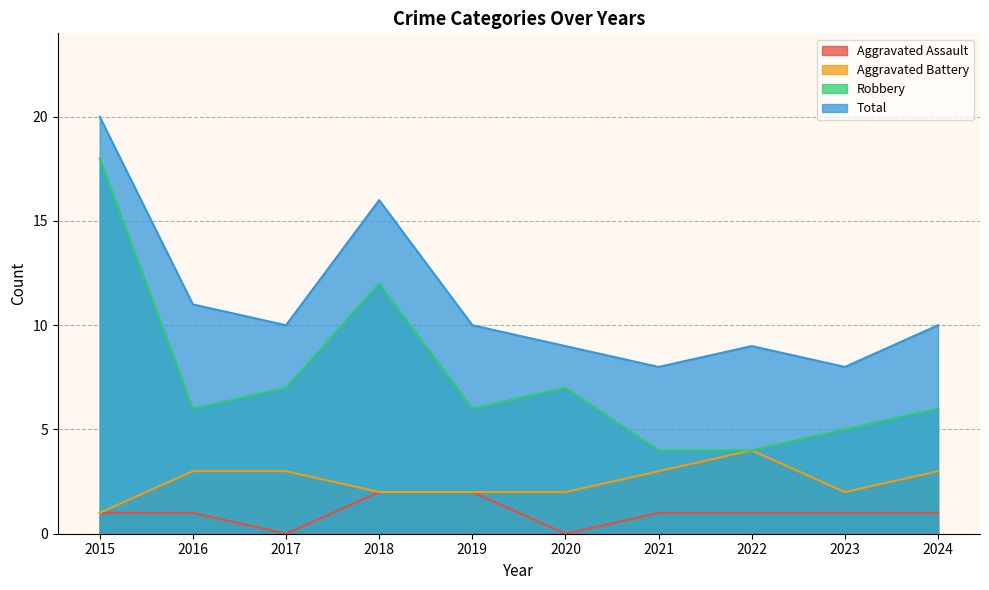

True or false: Aggravated Battery and Total intersect in this chart.

False